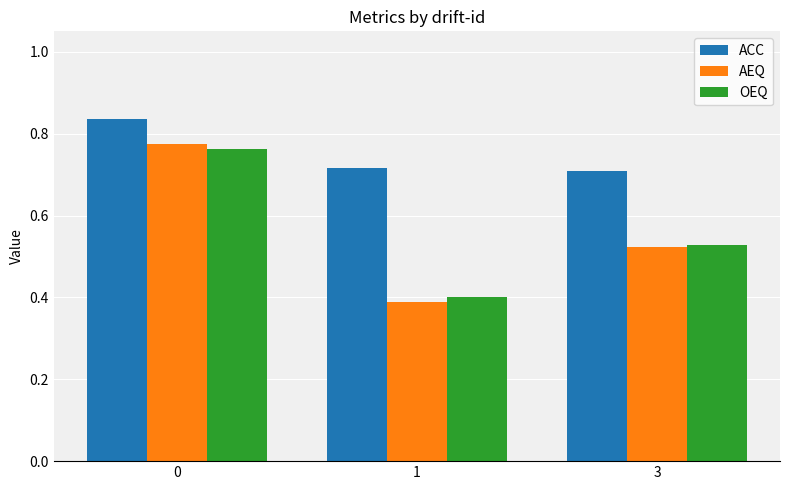

Which category has the lowest value in the OEQ series?

1